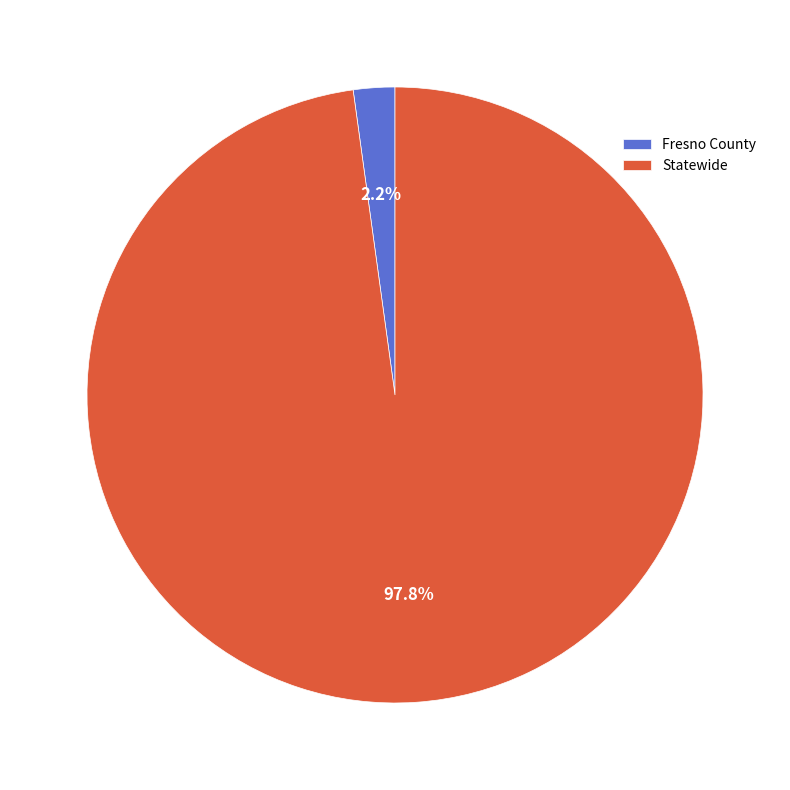

Which slice is the smallest?

Fresno County